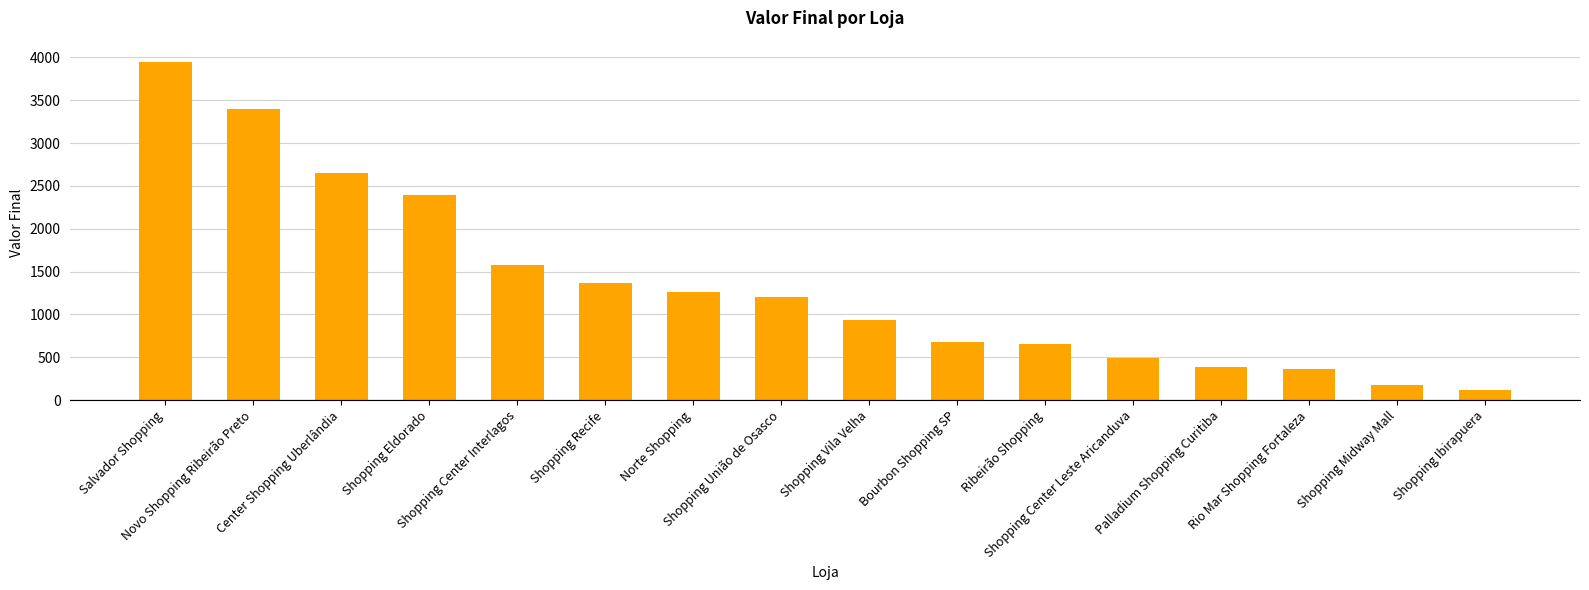

Is it true that the value at Shopping Recife is 940?

False